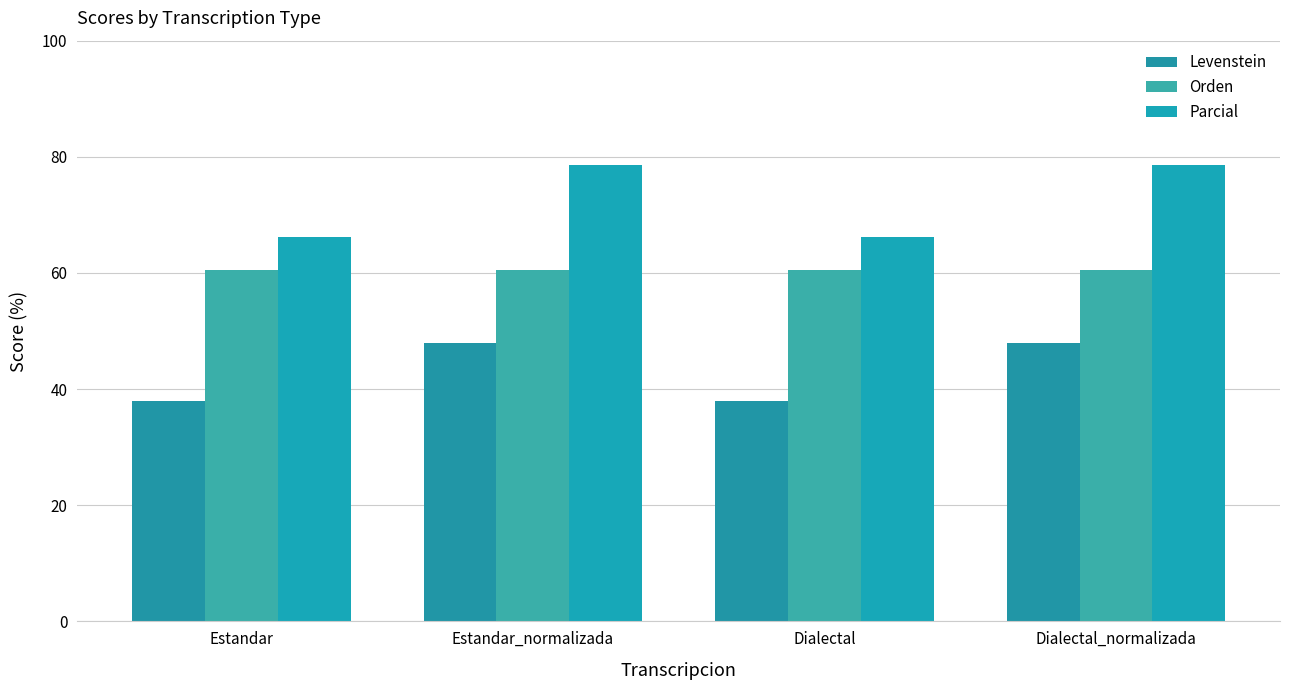

Rank the categories by Levenstein value from highest to lowest.

Estandar_normalizada, Dialectal_normalizada, Estandar, Dialectal